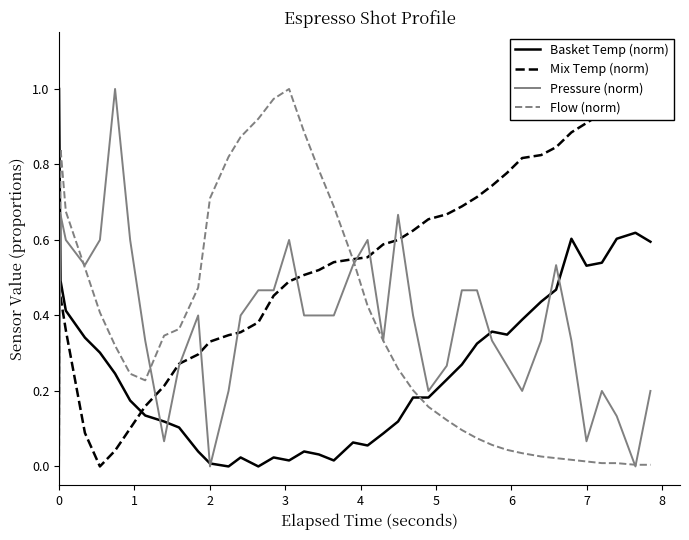

Which series ends up on top after the final intersection of Mix Temp (norm) and Pressure (norm)?

Mix Temp (norm)